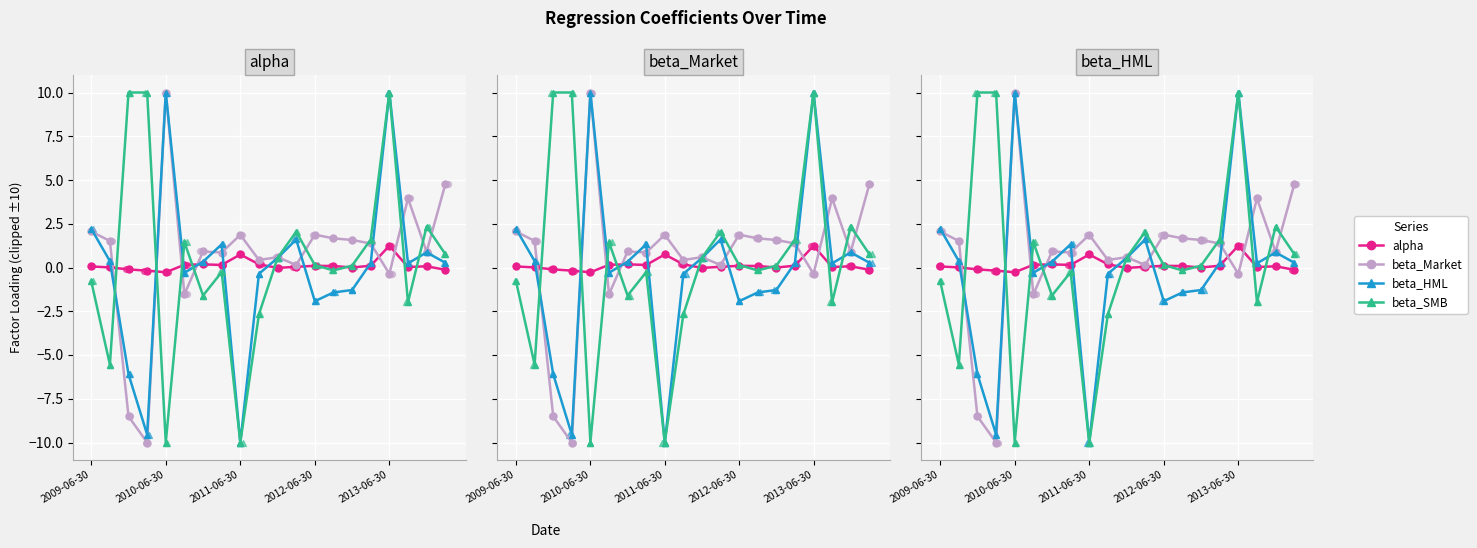

Is the value of alpha at 9 greater than the value of beta_HML at 2013-06-30?

No